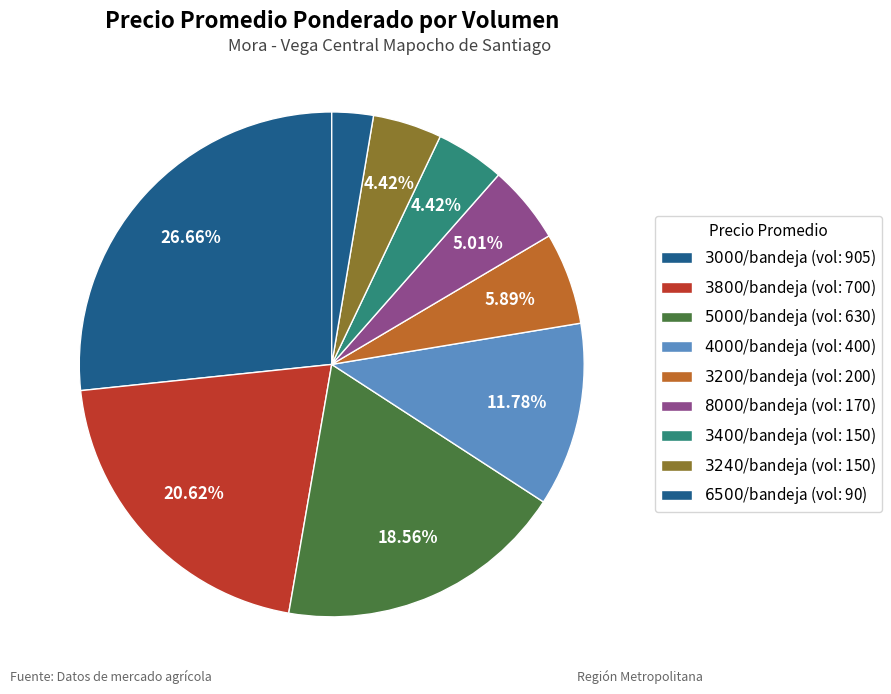

How many slices are in this pie chart?

9